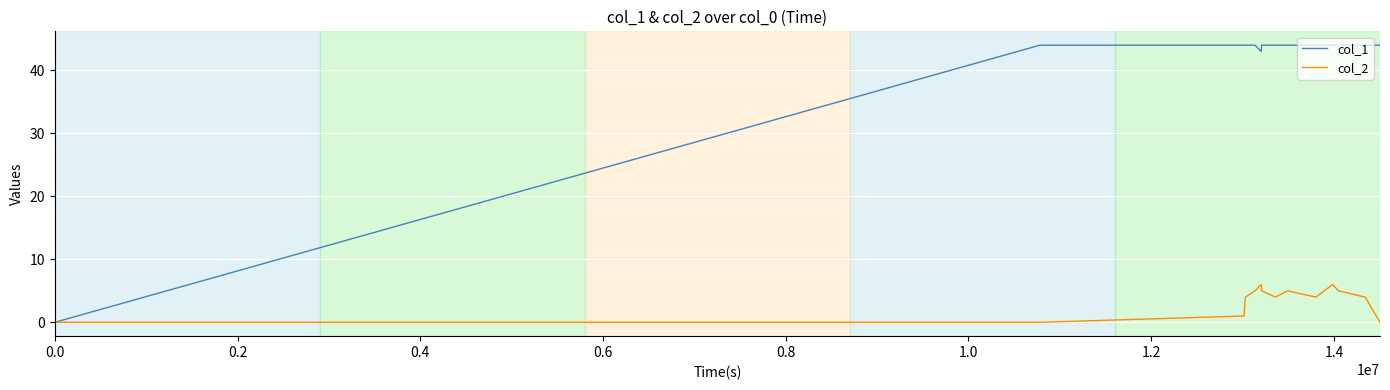

Rank the series by their maximum value, from highest to lowest.

col_1, col_2